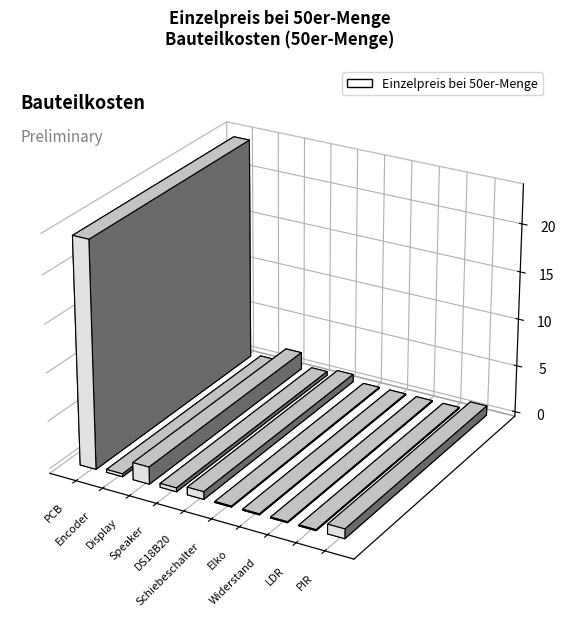

Reading left to right, list all the values displayed in this chart.

23.6	0.3	1.8	0.4	0.8	0.1	0.1	0.1	0.1	1.0